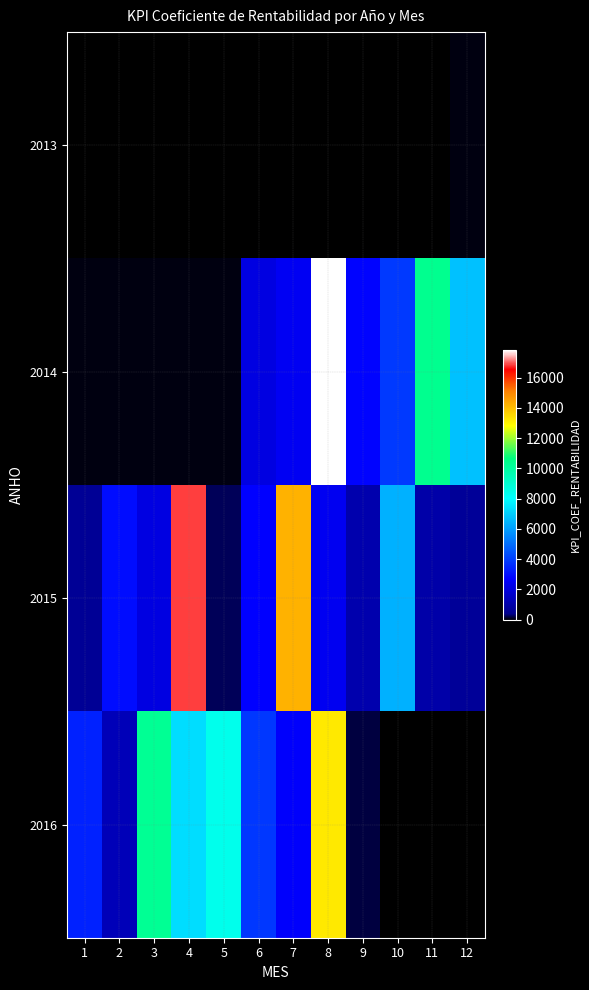

How many categories are shown in the chart?

12